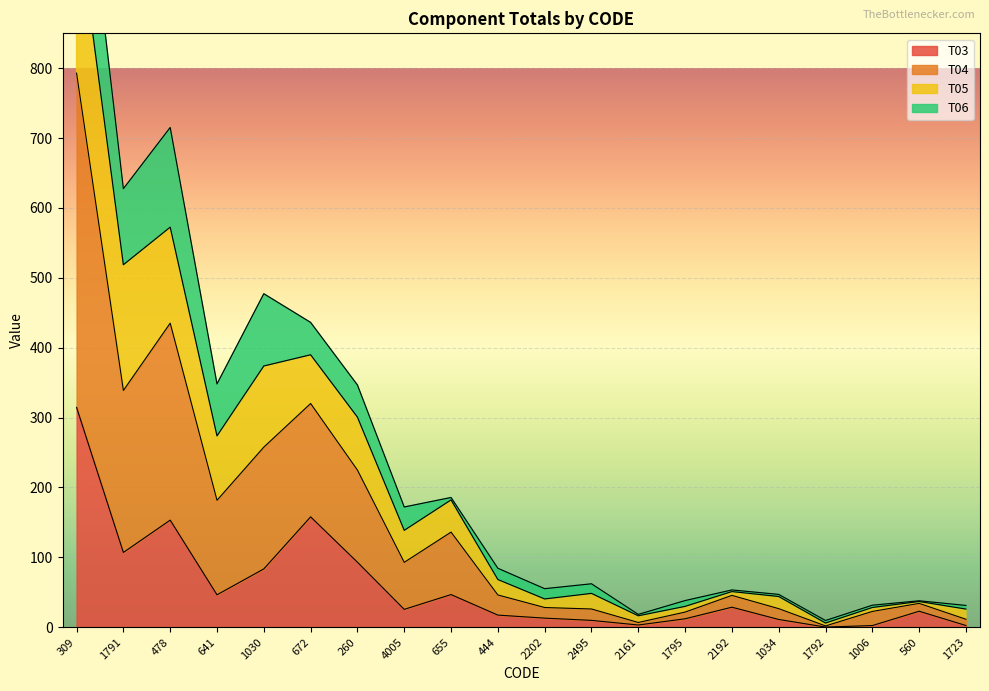

Is it true that T04 equals 14.8 at 1792?

False